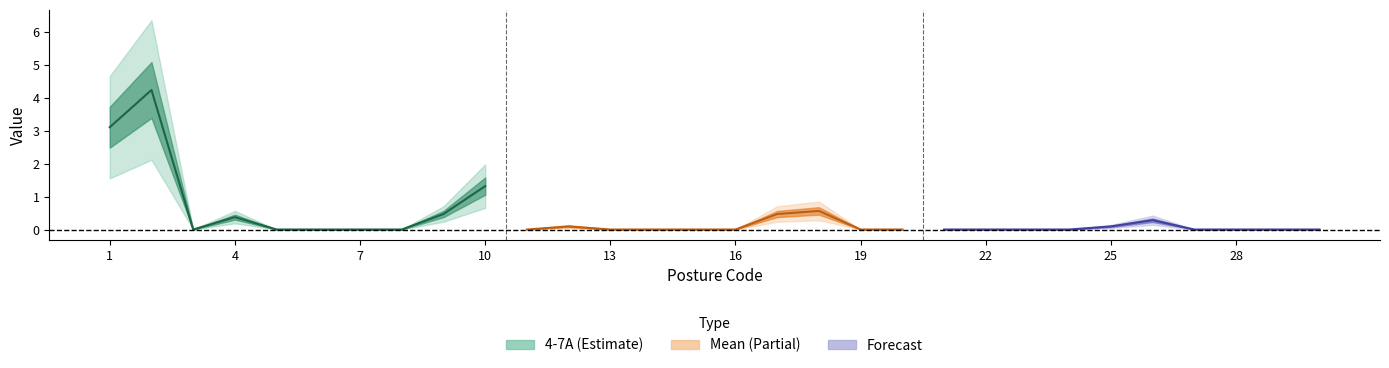

True or false: Mean and 4-7A cross at least once.

False